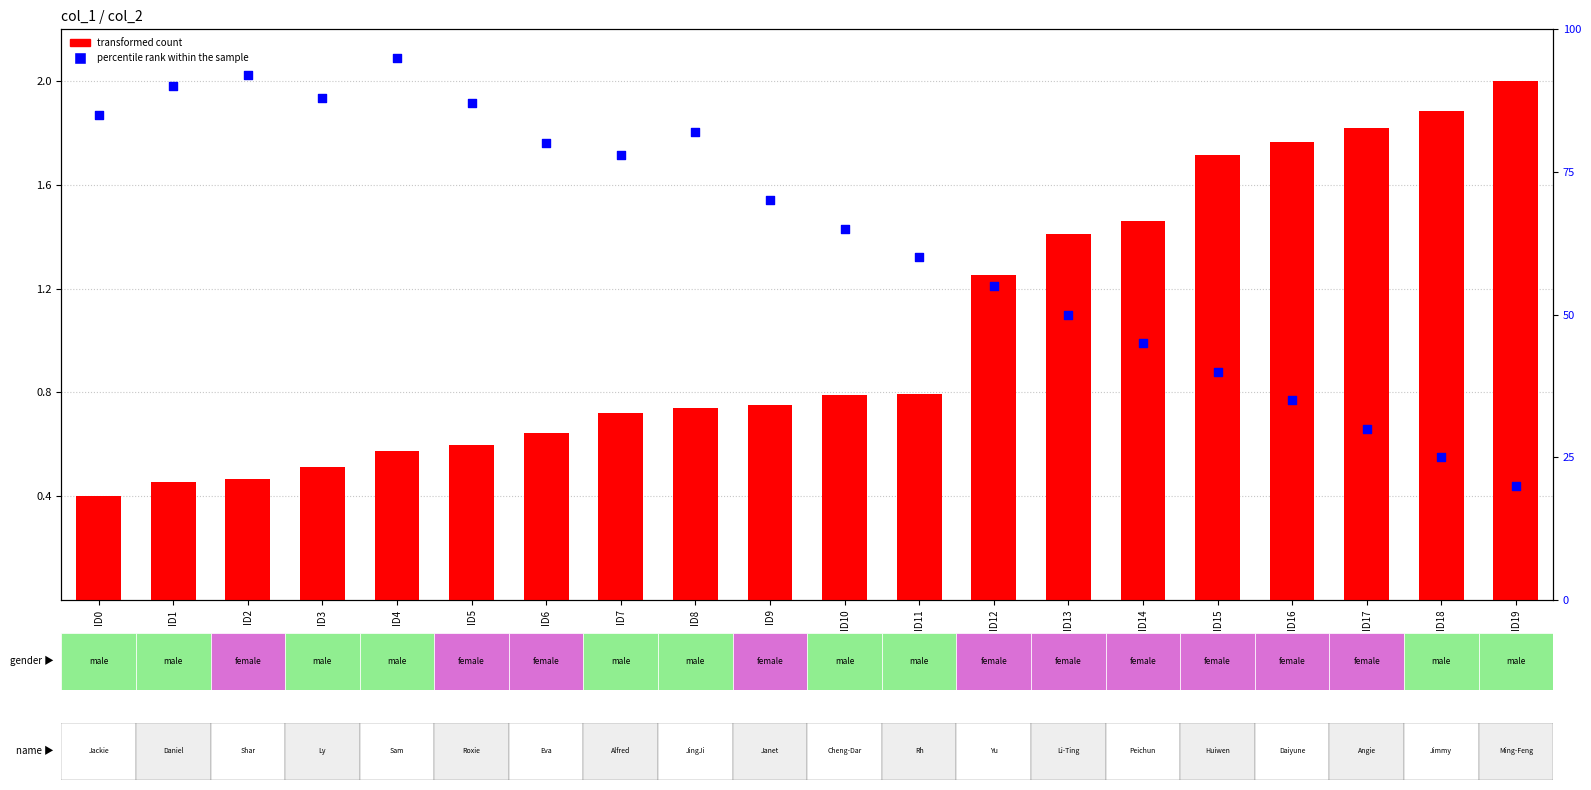

What are all the series names shown in the legend?

transformed count, percentile rank within the sample